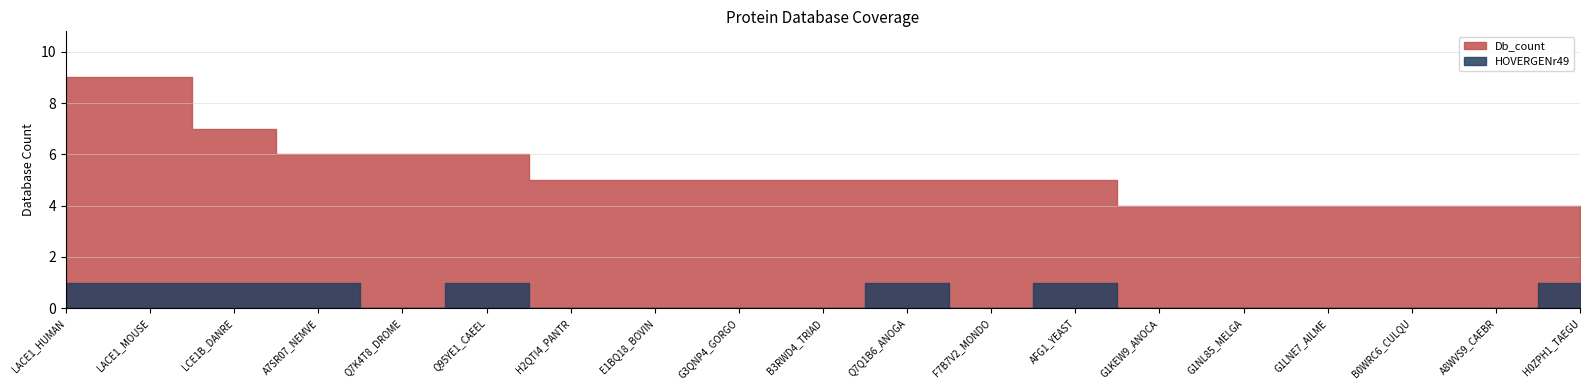

Is it true that HOVERGENr49 equals 0 at G1NL85_MELGA?

True